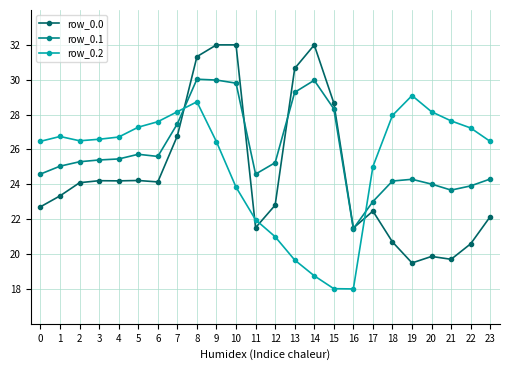

At 4, list the series in order from smallest to largest.

row_0.0, row_0.1, row_0.2